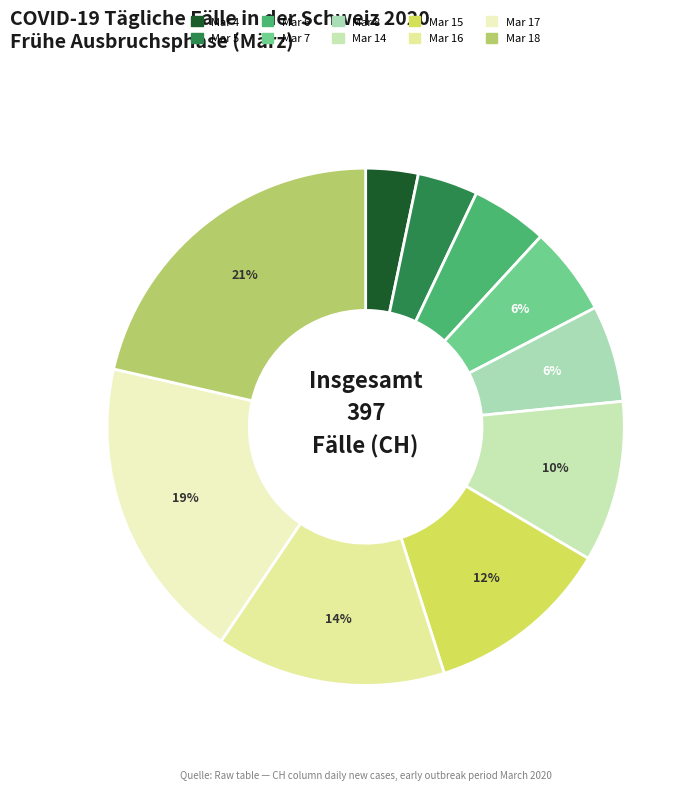

How many segments does this pie chart have?

10